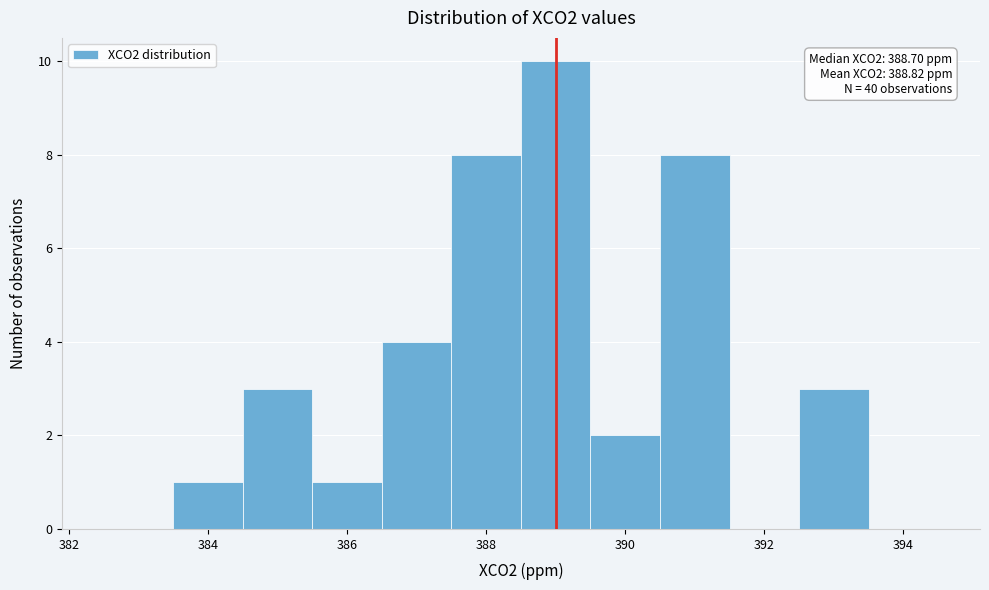

Which range on the x-axis has the tallest bar?

388.5 to 389.5